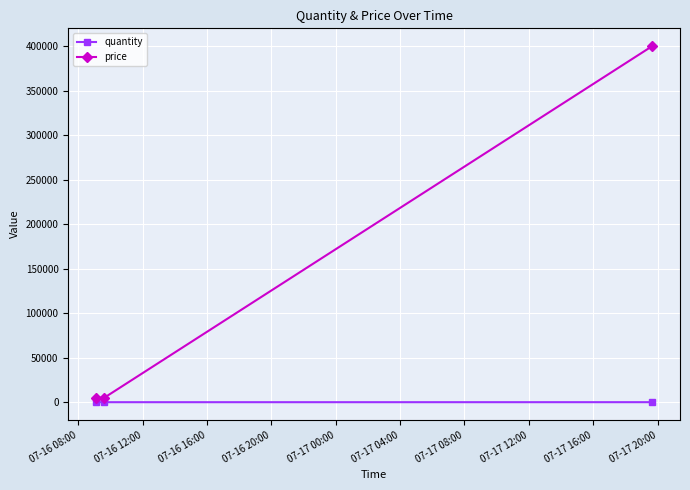

What is the value of the price point at the 2nd from the left?

5000